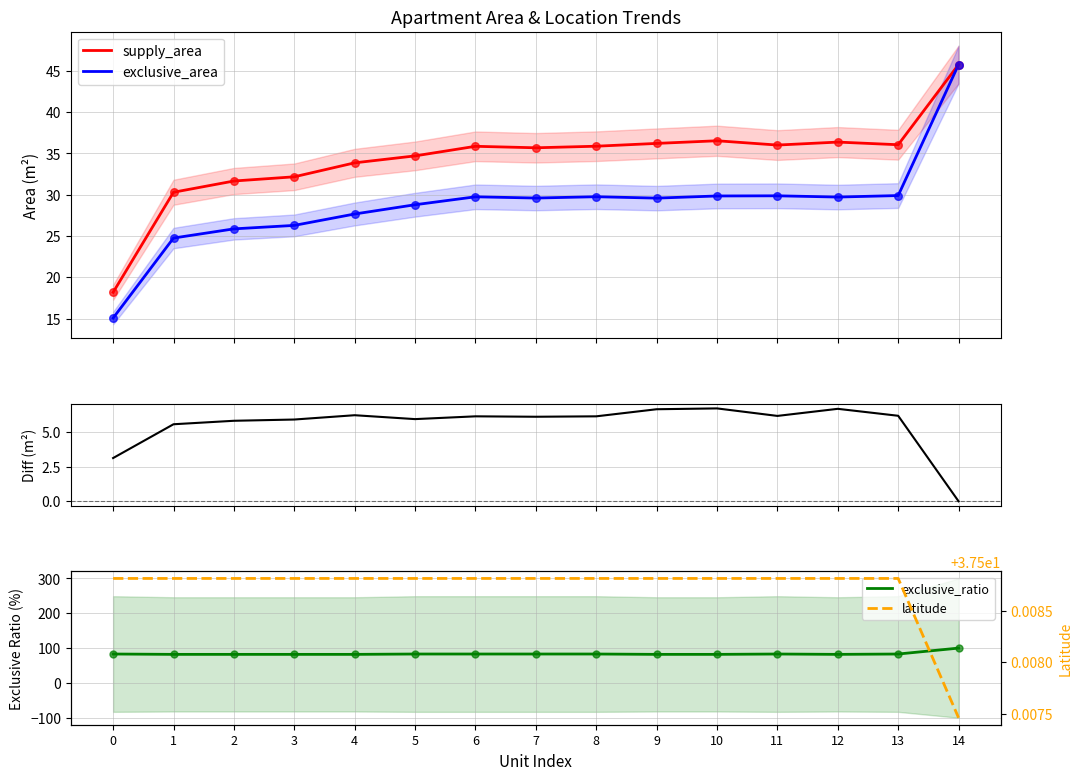

What is the minimum value for exclusive_area?

15.1